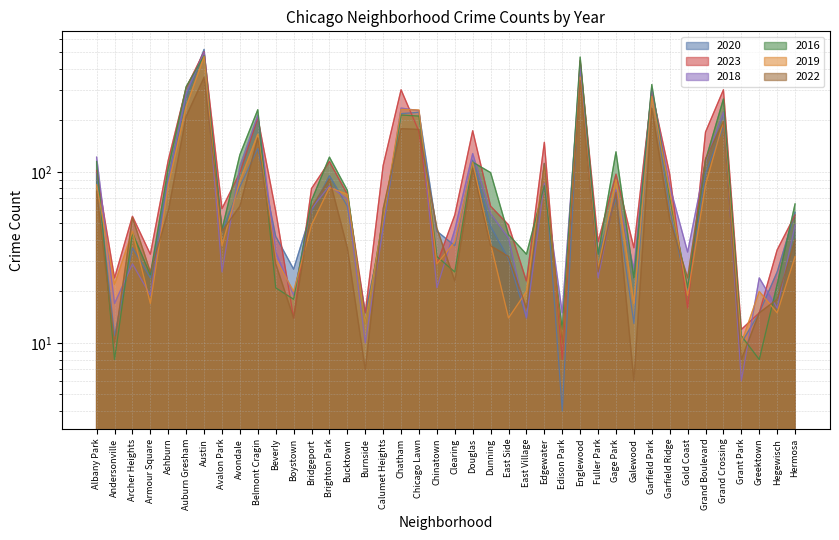

Between which two adjacent categories do 2023 and 2016 first intersect?

Albany Park and Andersonville